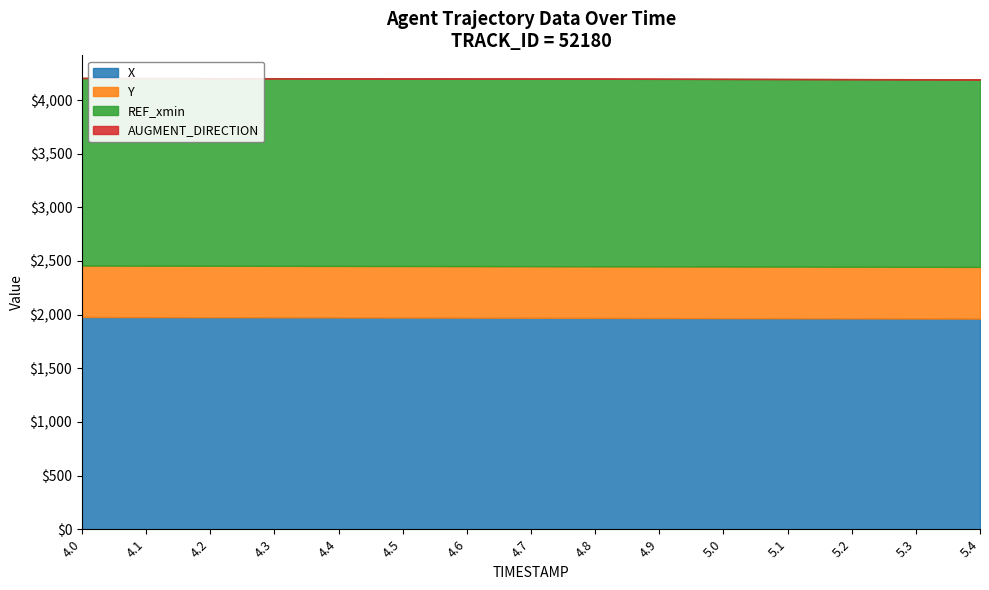

Which series changed the most between 4.7 and 4.8?

X